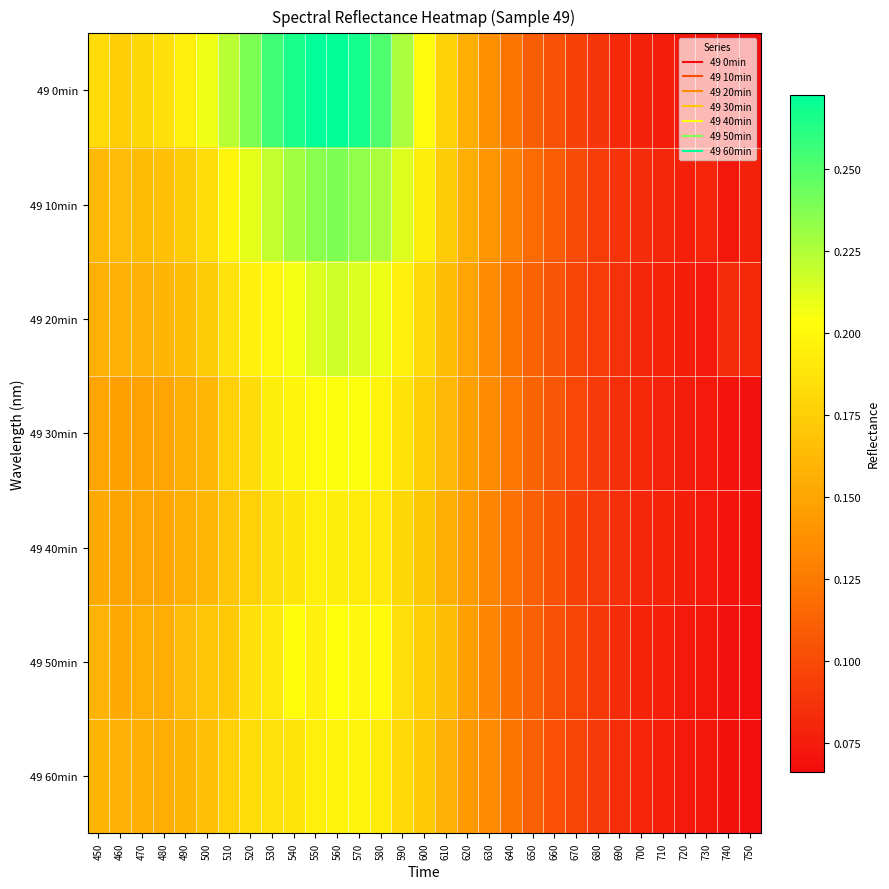

What is the spread (max minus min) of values at 580?

0.1